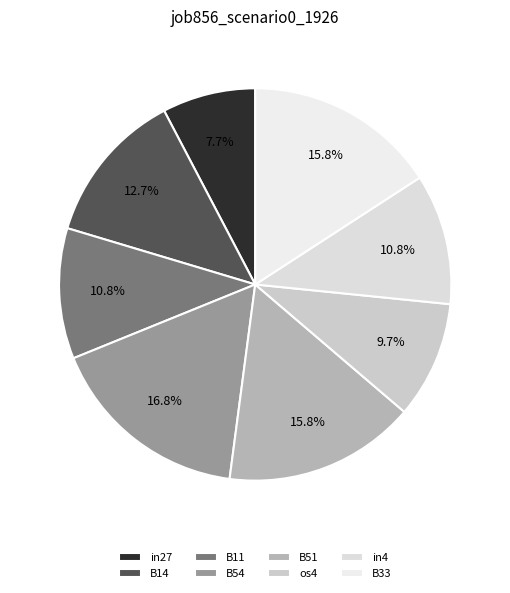

Rank the categories by value from lowest to highest.

in27, os4, B11, in4, B14, B51, B33, B54